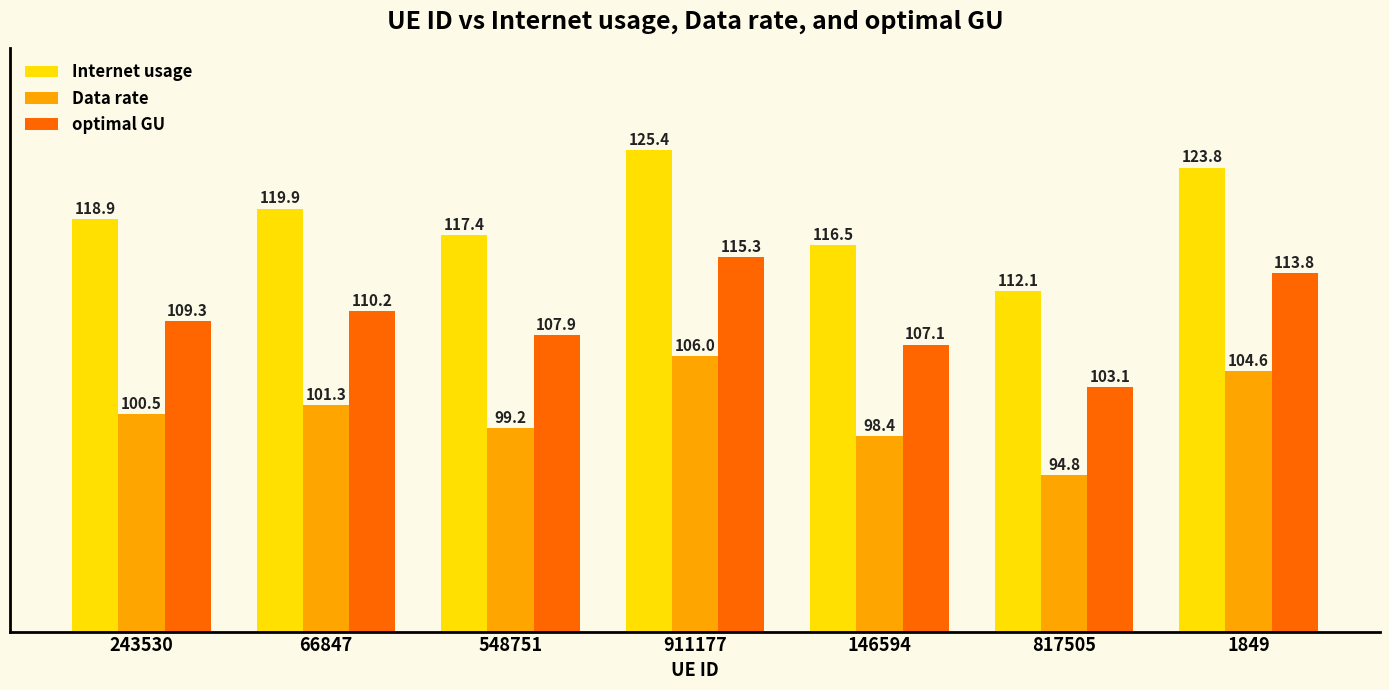

What is the difference between the maximum and minimum values in the optimal GU series?

12.3